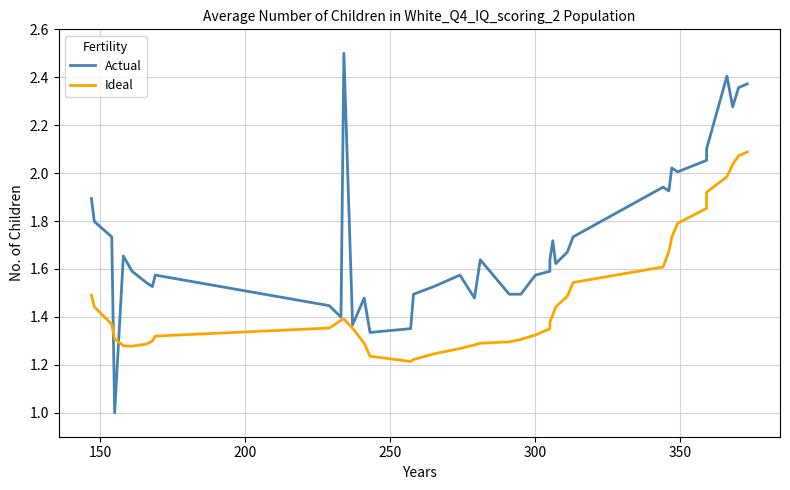

Does the chart have visible grid lines?

Yes